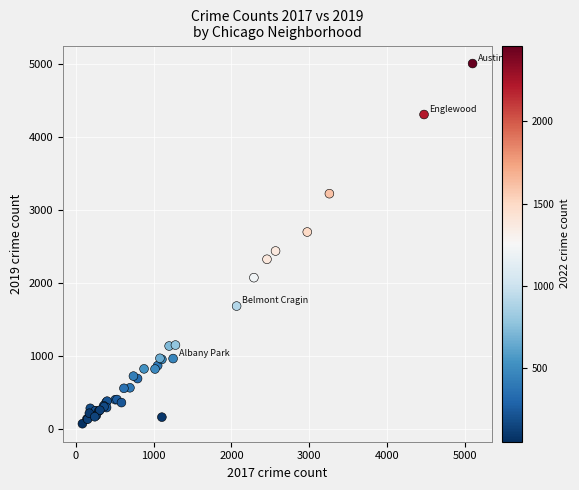

What Y value in the scatter plot is closest to 2542?

2441